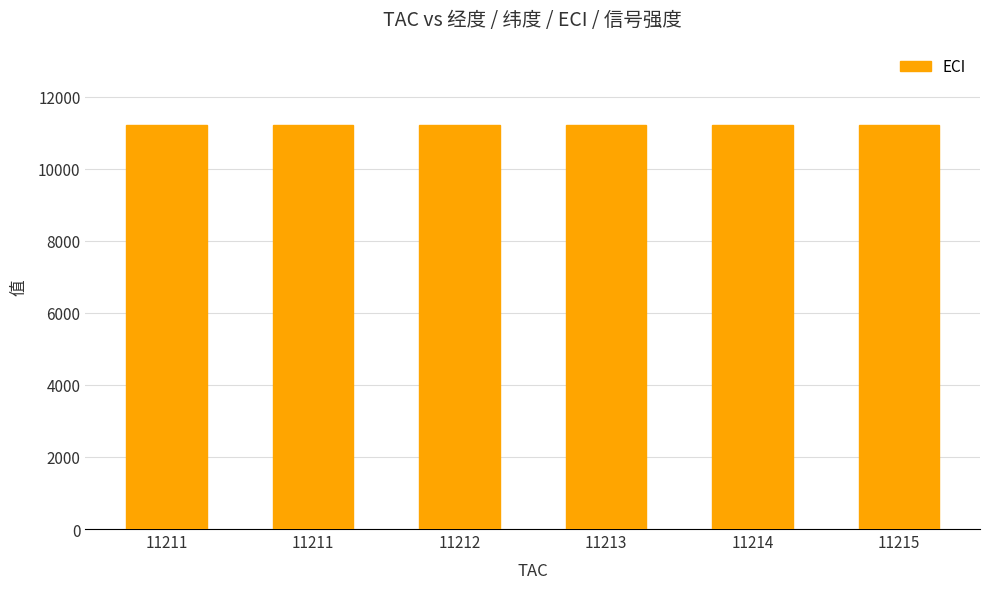

The 信号强度 series shows -221.1 at 11215. True or false?

False